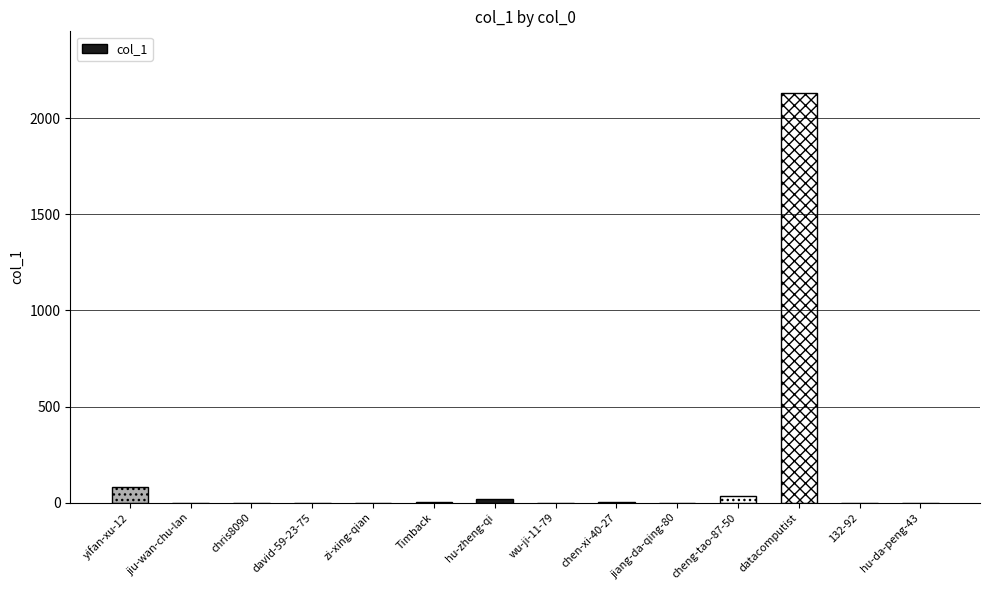

How many values are above zero?

6